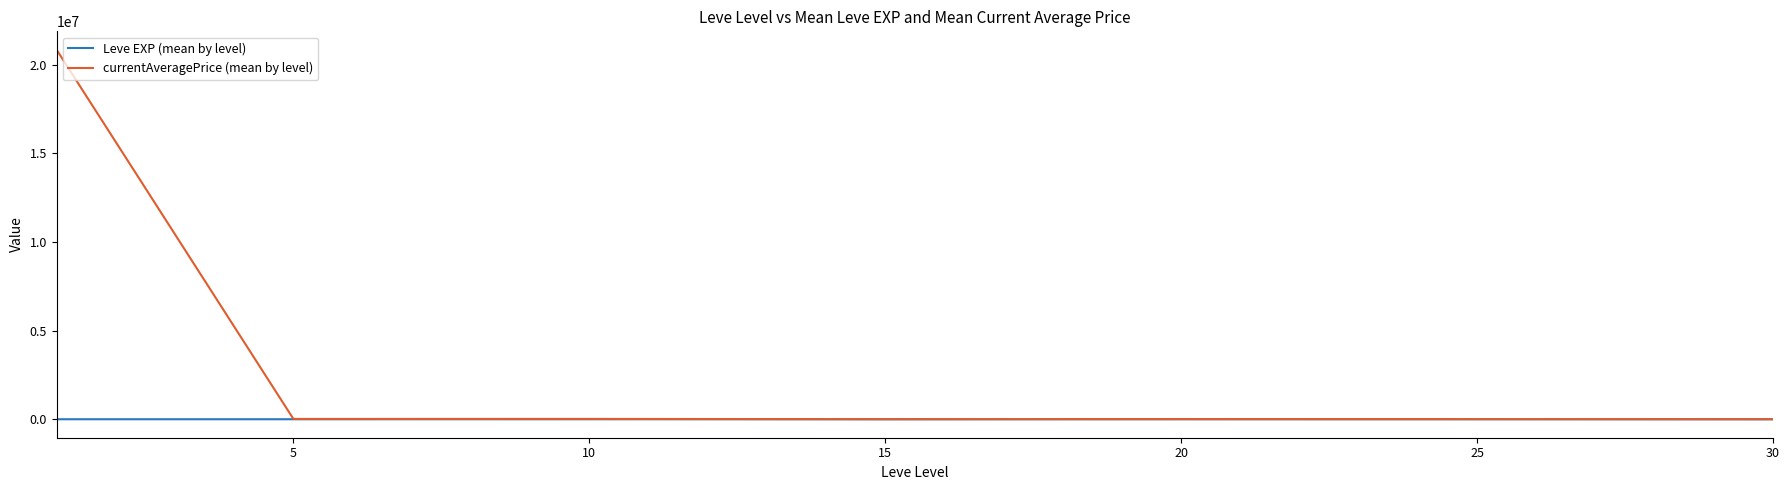

What is the maximum value for currentAveragePrice (mean by level)?

20836157.2